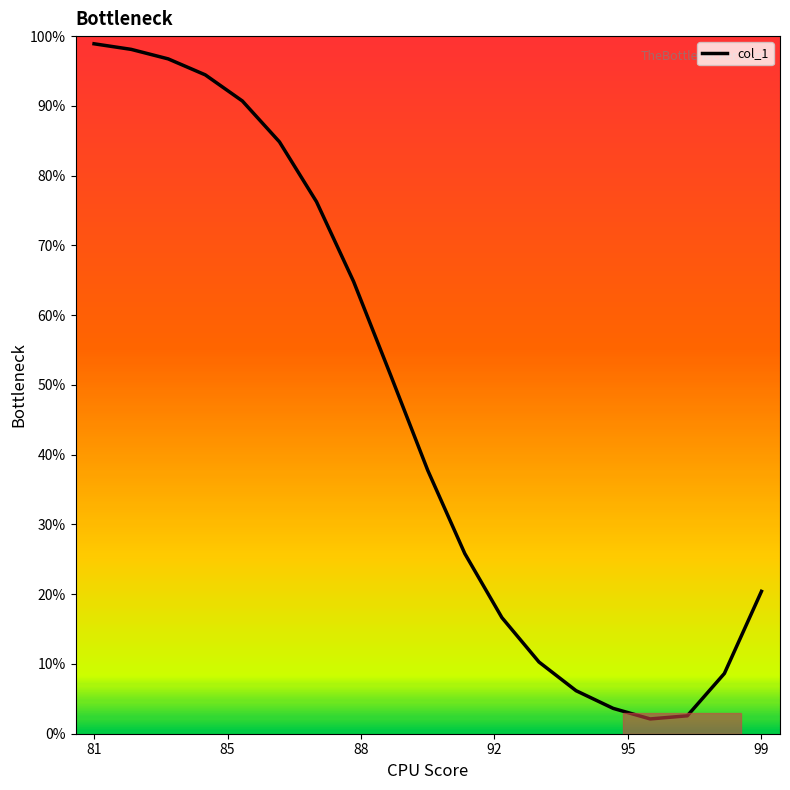

What is the smallest value displayed?

2.1